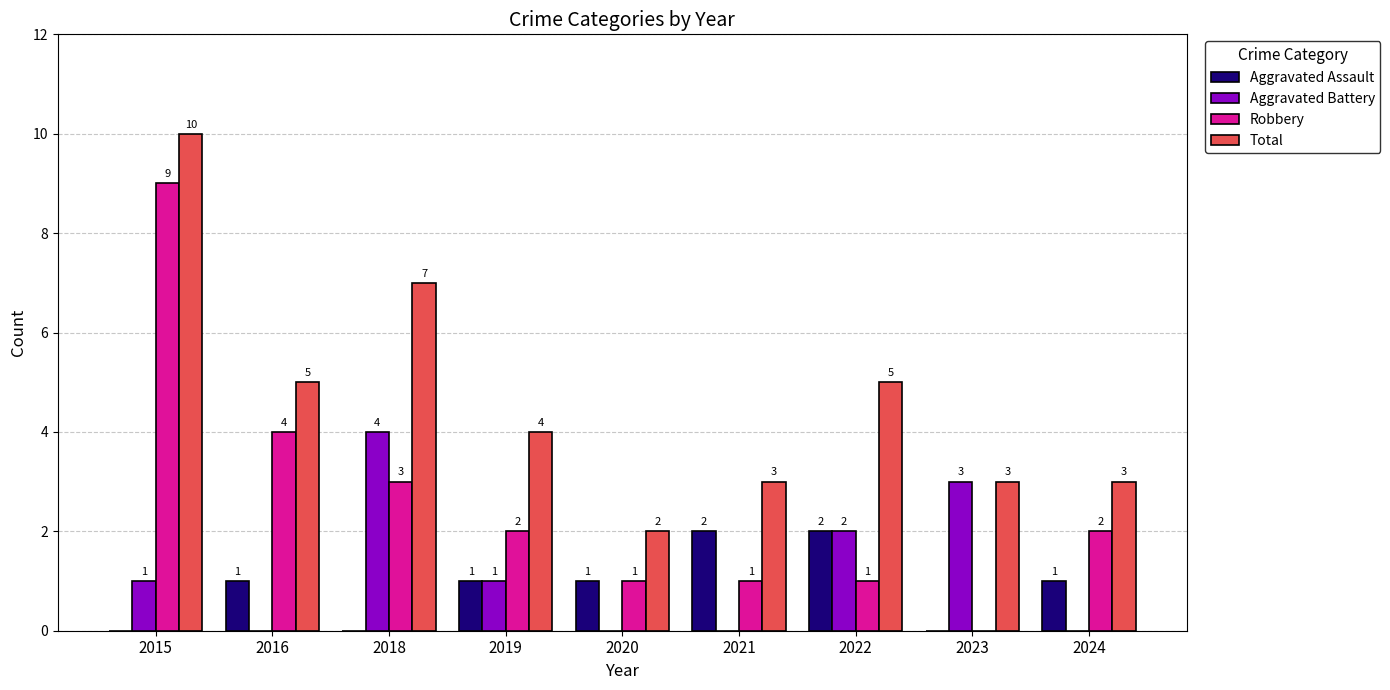

Are the bars grouped side by side (vs. stacked)?

Yes